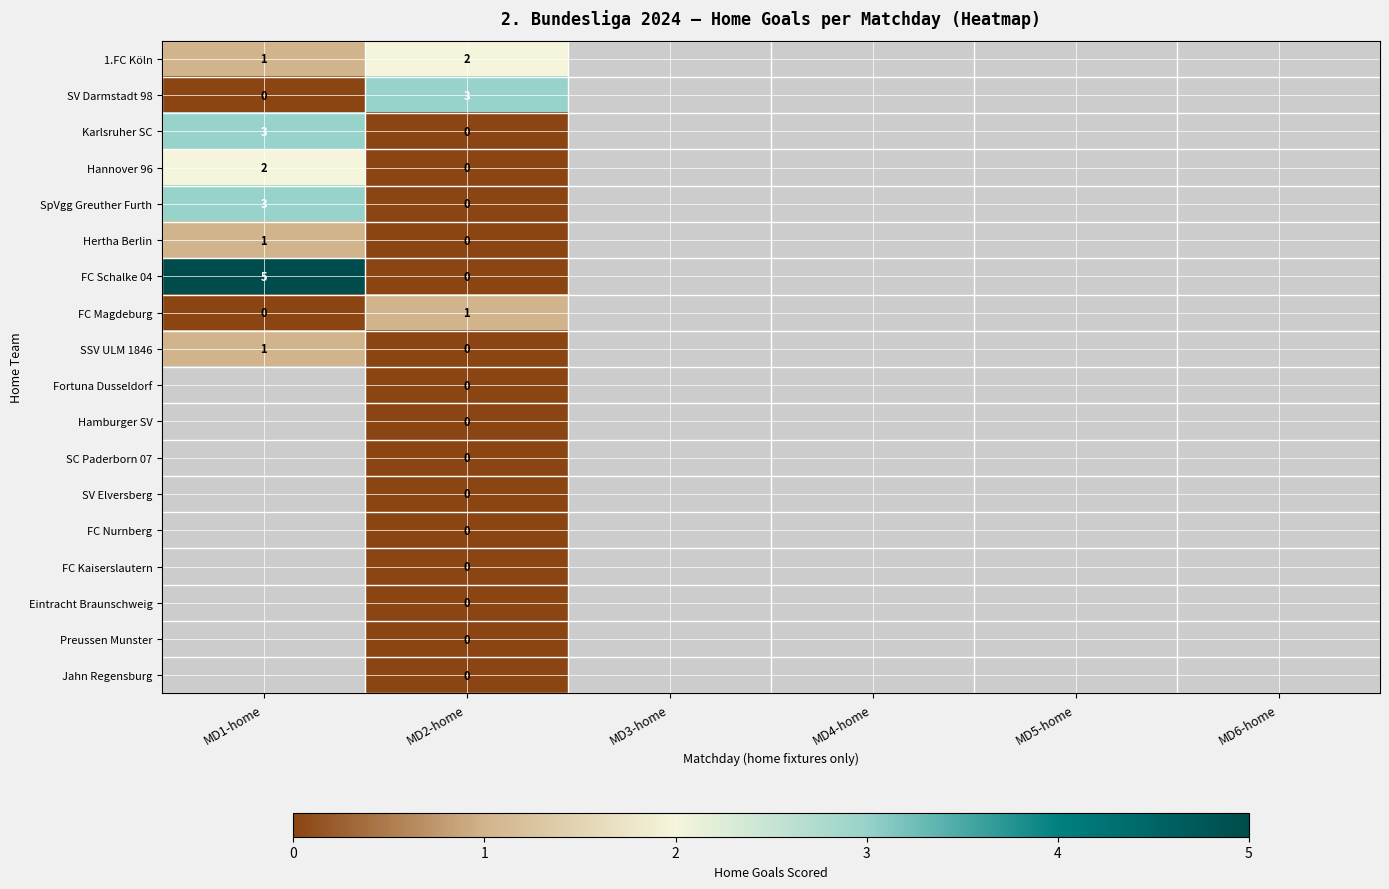

What is the difference between the maximum and minimum values in the SpVgg Greuther Furth series?

3.0